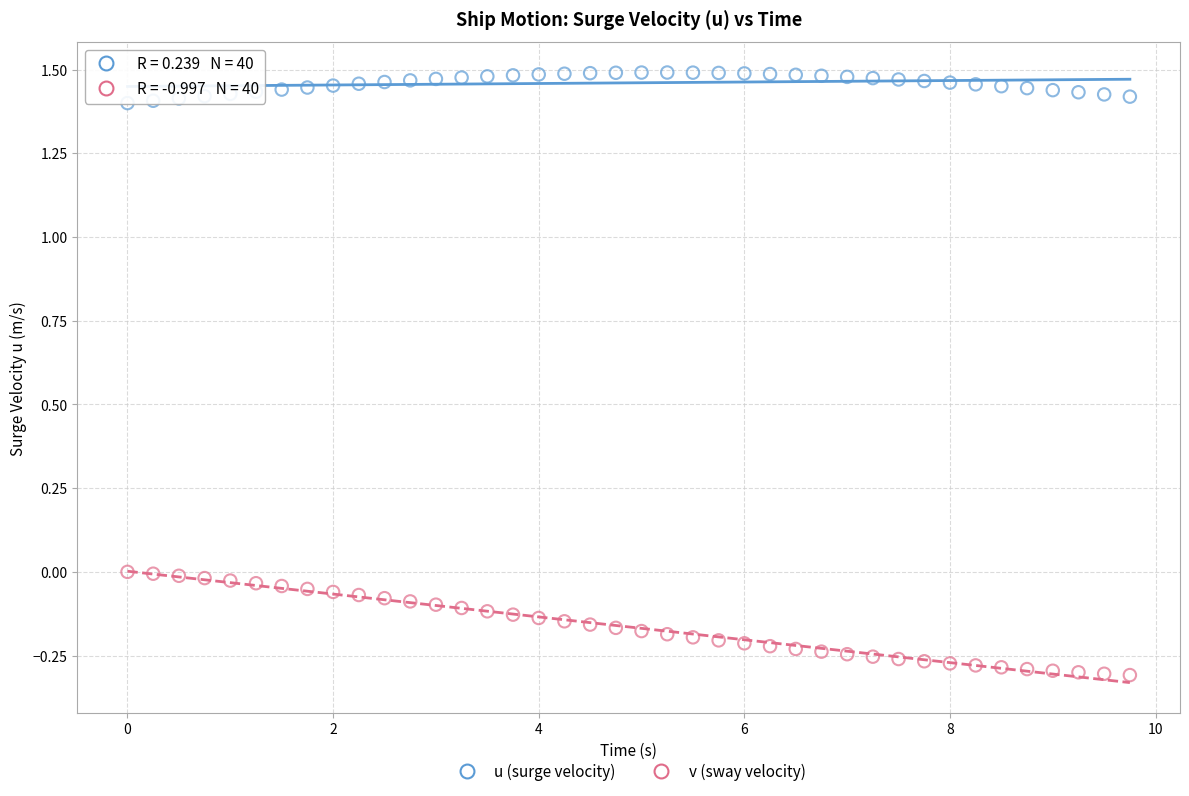

Across all data points, what is the range of Y values (max minus min)?

1.8